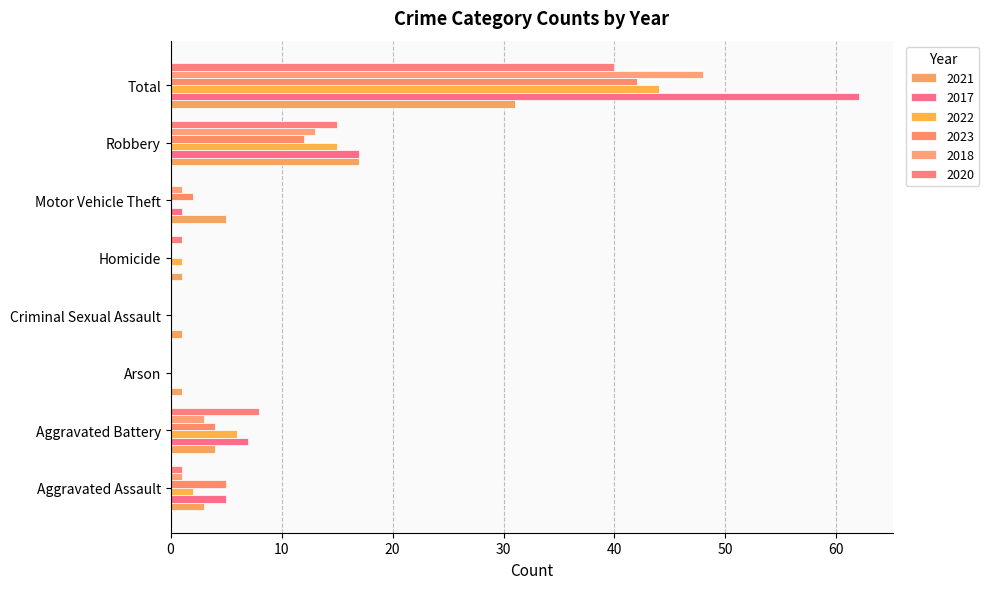

What is the label of the 7th bar from the left?

Robbery